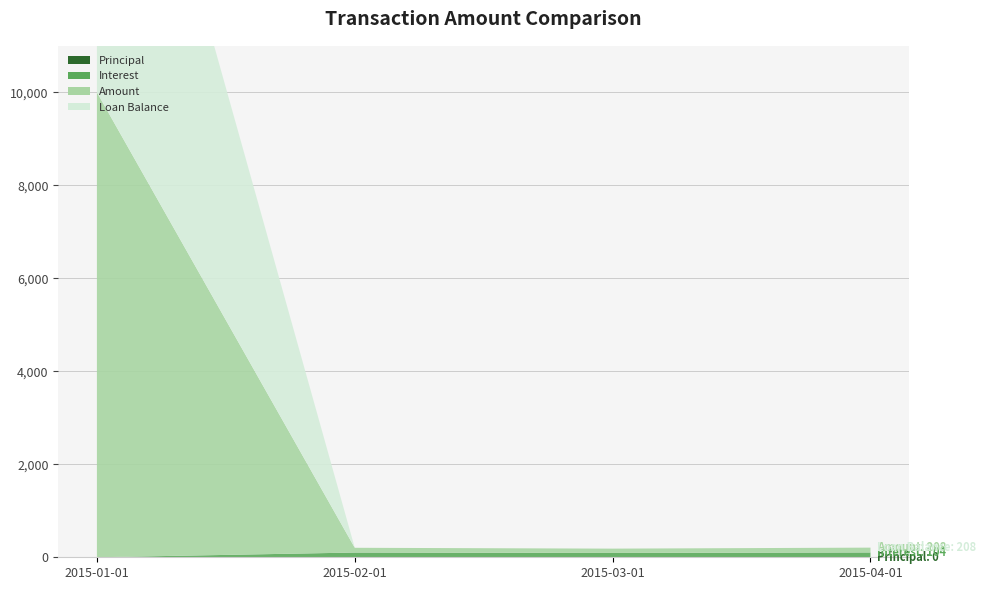

Reading left to right, transcribe all the data shown in this chart.

Principal: 0.0	0.0	0.0	0.0
Interest: 0.0	102.1	93.0	103.8
Amount: 10000.0	102.1	93.0	103.8
Loan Balance: 10000.0	0.0	0.0	0.0